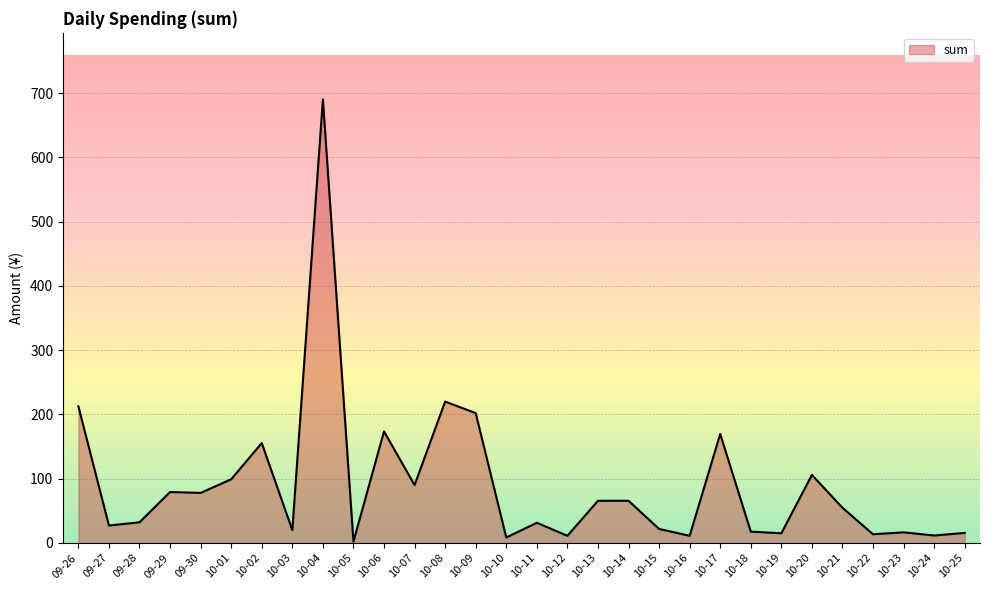

What is the change in value from 10-04 to 10-22?

-676.8